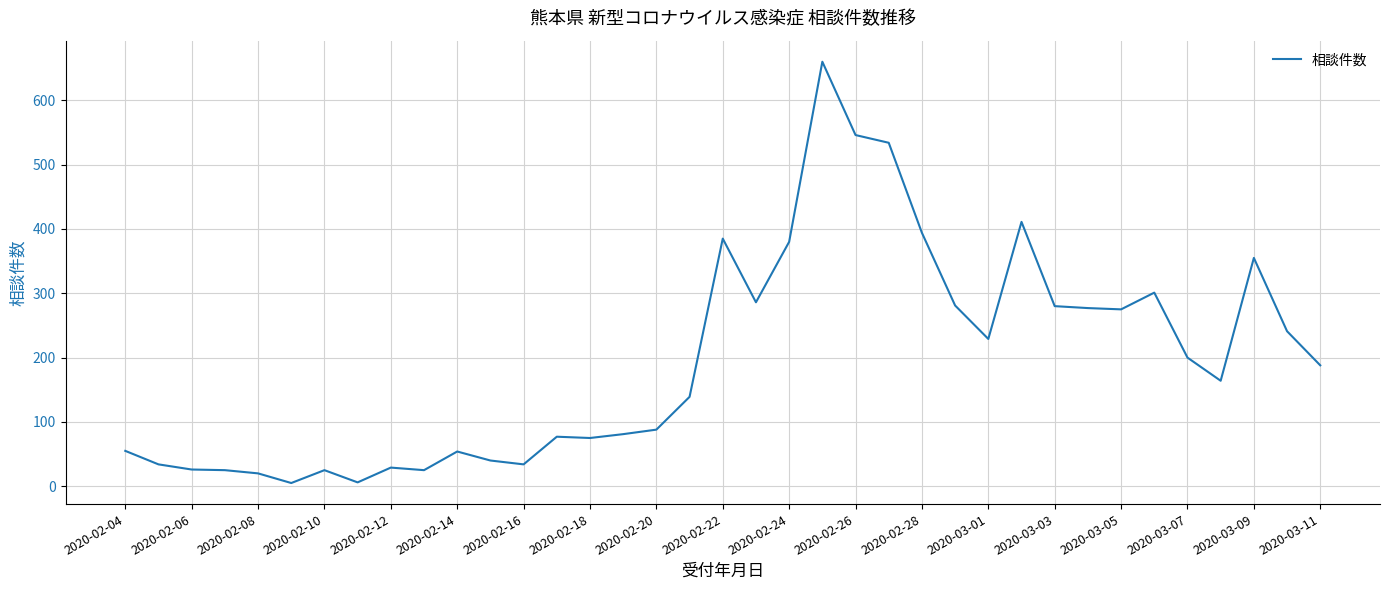

What is the greatest value displayed?

660